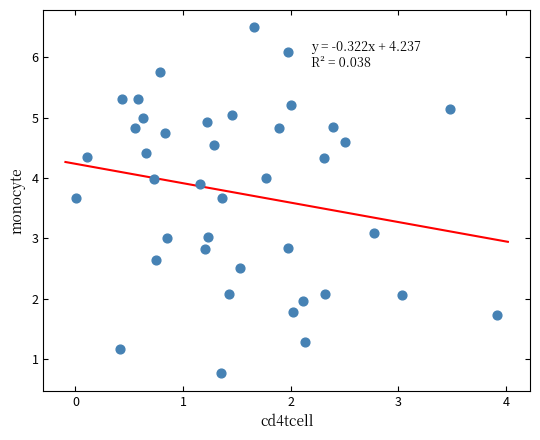

What is the range of Y values (max minus min)?

5.7